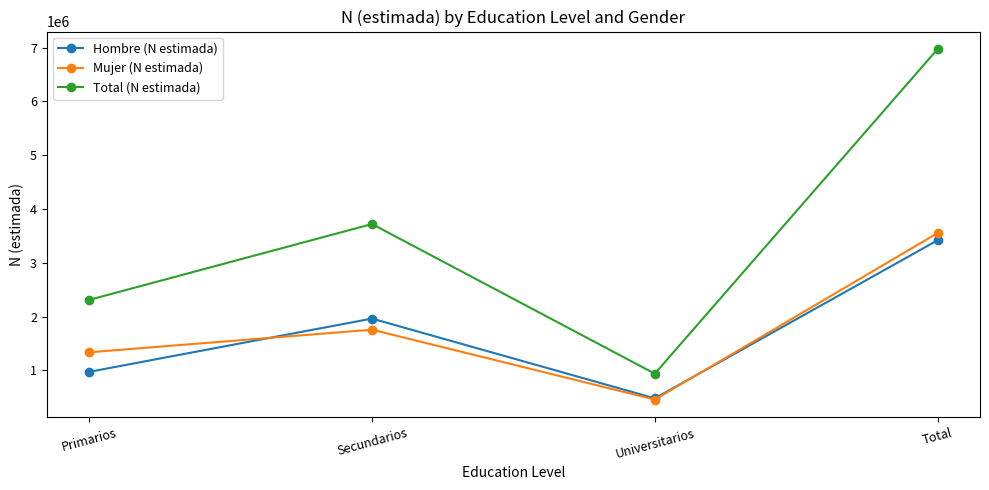

What is the maximum value for Mujer (N estimada)?

3554230